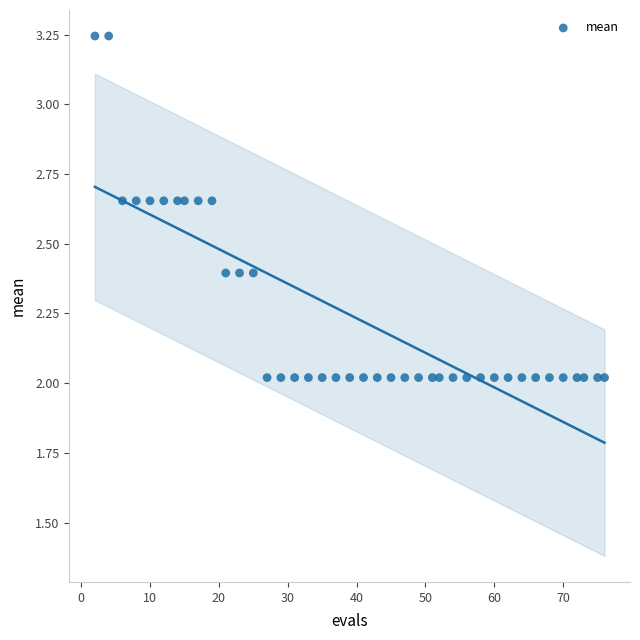

What is the range of Y values (max minus min)?

1.2